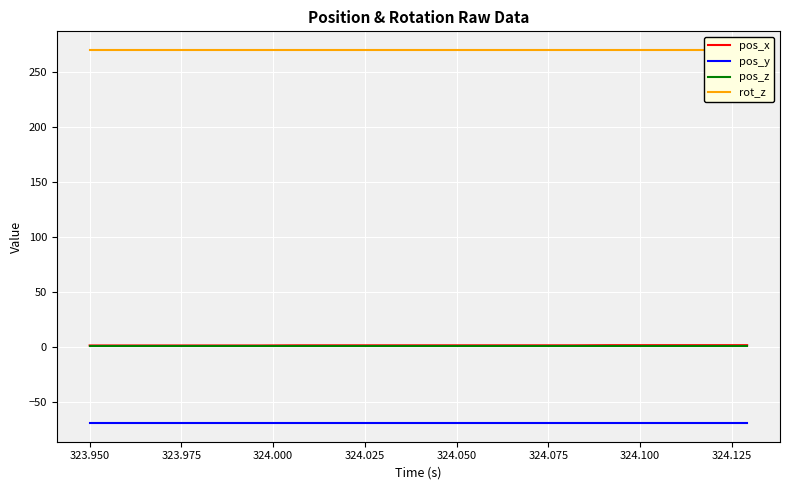

How many lines are shown in the chart?

4